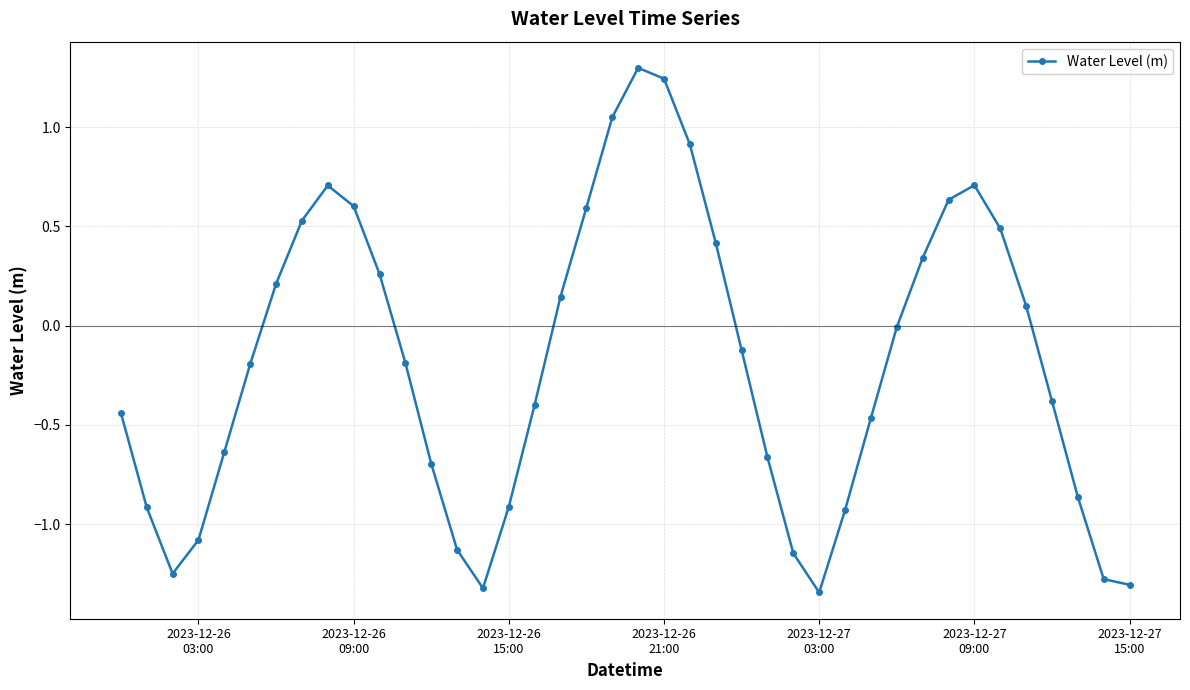

What is the difference between the maximum and minimum values?

2.6